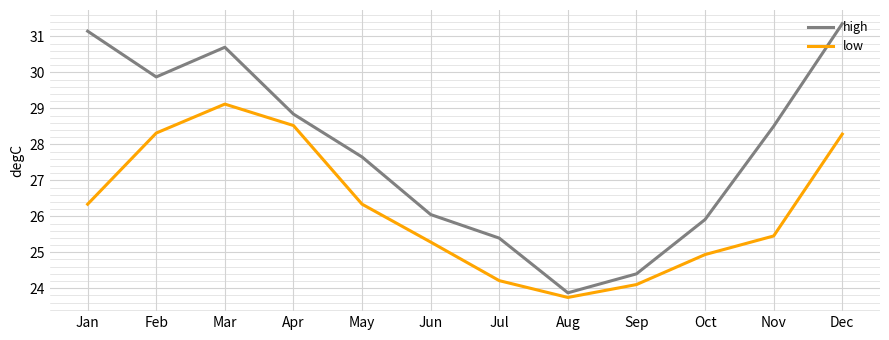

What is the approximate value of high at Jan?

31.1